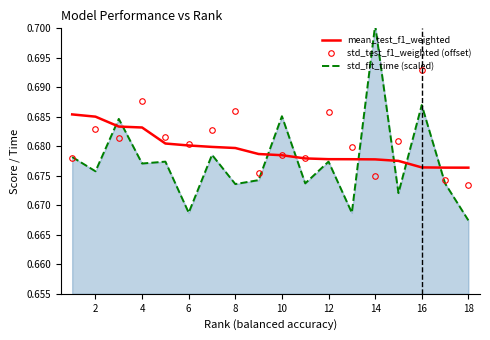

At which label does std_test_f1_weighted (offset) reach its minimum?

18